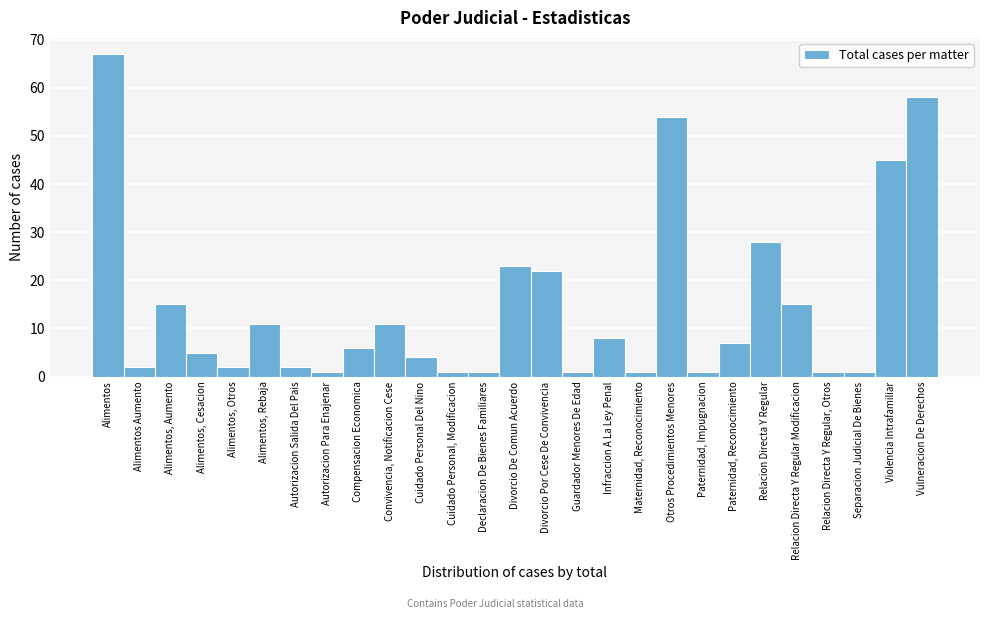

Reading left to right, transcribe all the data shown in this chart.

Alimentos=67	Alimentos Aumento=2	Alimentos, Aumento=15	Alimentos, Cesacion=5	Alimentos, Otros=2	Alimentos, Rebaja=11	Autorizacion Salida Del Pais=2	Autorizacion Para Enajenar=1	Compensacion Economica=6	Convivencia, Notificacion Cese=11	Cuidado Personal Del Nino=4	Cuidado Personal, Modificacion=1	Declaracion De Bienes Familiares=1	Divorcio De Comun Acuerdo=23	Divorcio Por Cese De Convivencia=22	Guardador Menores De Edad=1	Infraccion A La Ley Penal=8	Maternidad, Reconocimiento=1	Otros Procedimientos Menores=54	Paternidad, Impugnacion=1	Paternidad, Reconocimiento=7	Relacion Directa Y Regular=28	Relacion Directa Y Regular Modificacion=15	Relacion Directa Y Regular, Otros=1	Separacion Judicial De Bienes=1	Violencia Intrafamiliar=45	Vulneracion De Derechos=58